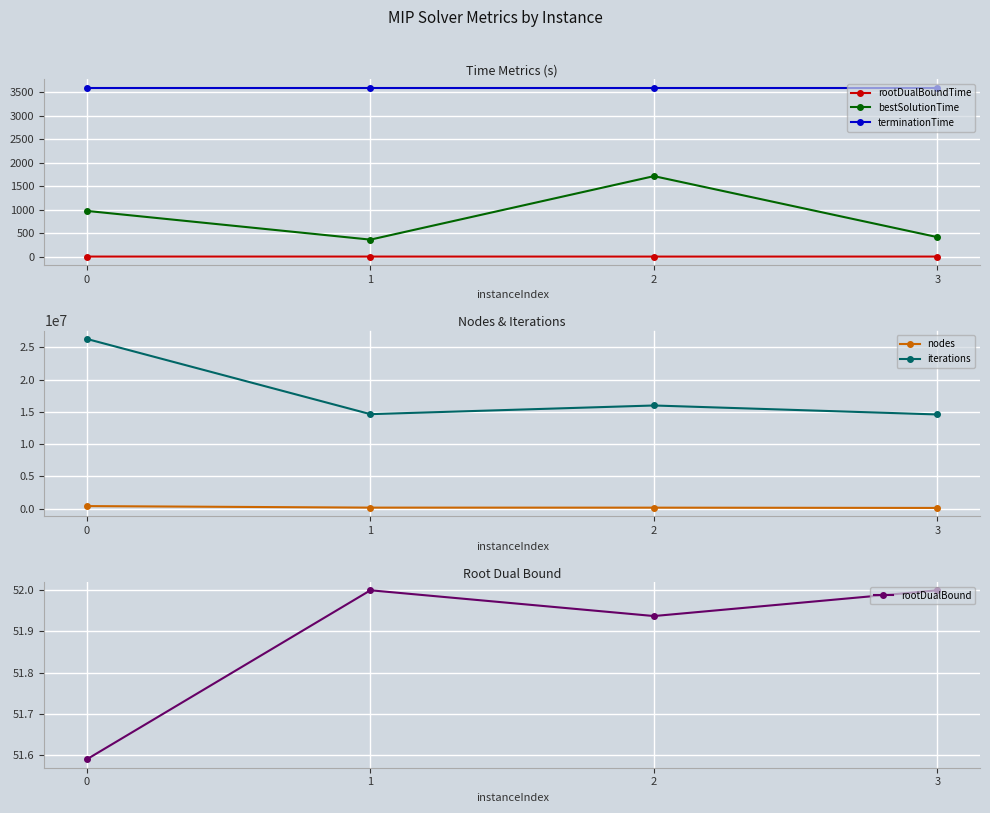

What is the approximate value of nodes at 1?

177845